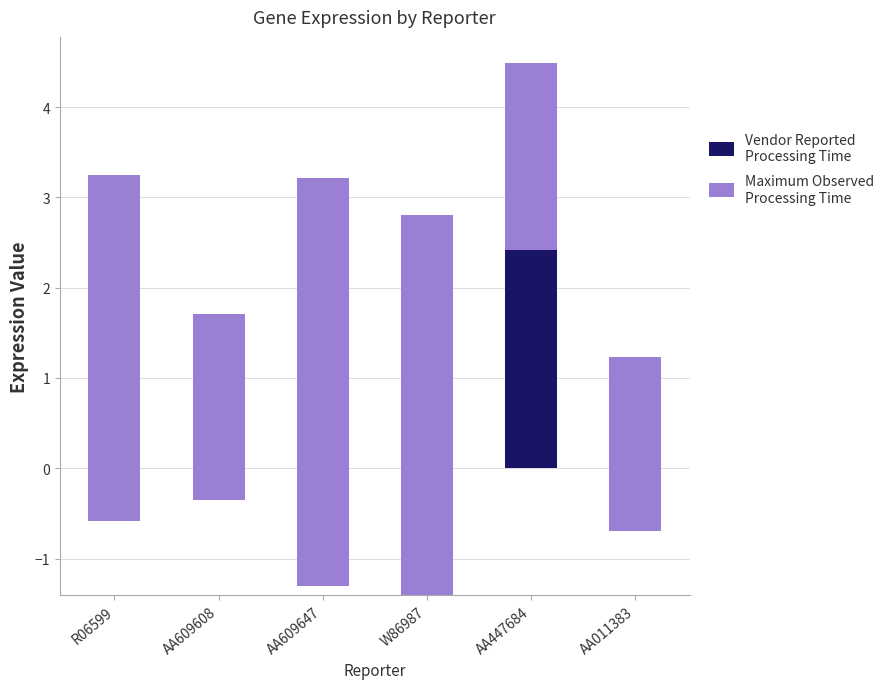

What are all the series names shown in the legend?

Vendor Reported
Processing Time, Maximum Observed
Processing Time